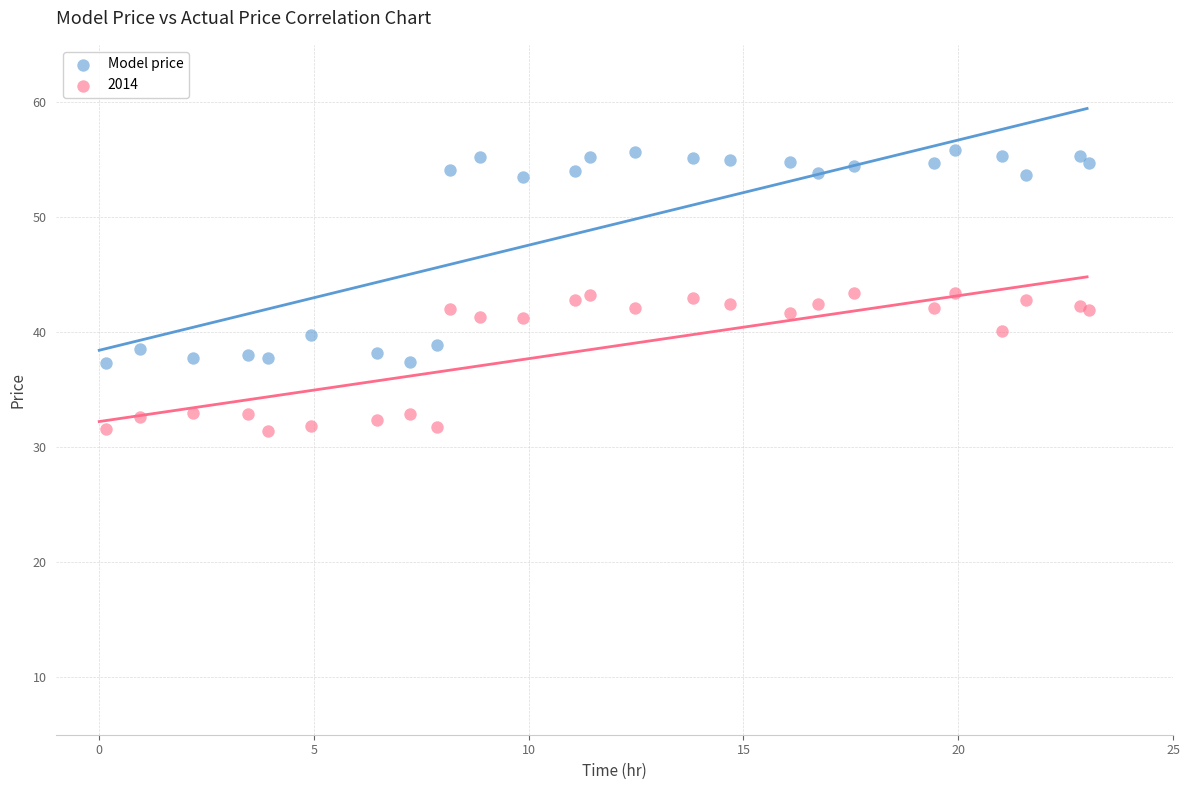

Which series has the largest Y range (max minus min)?

Model price